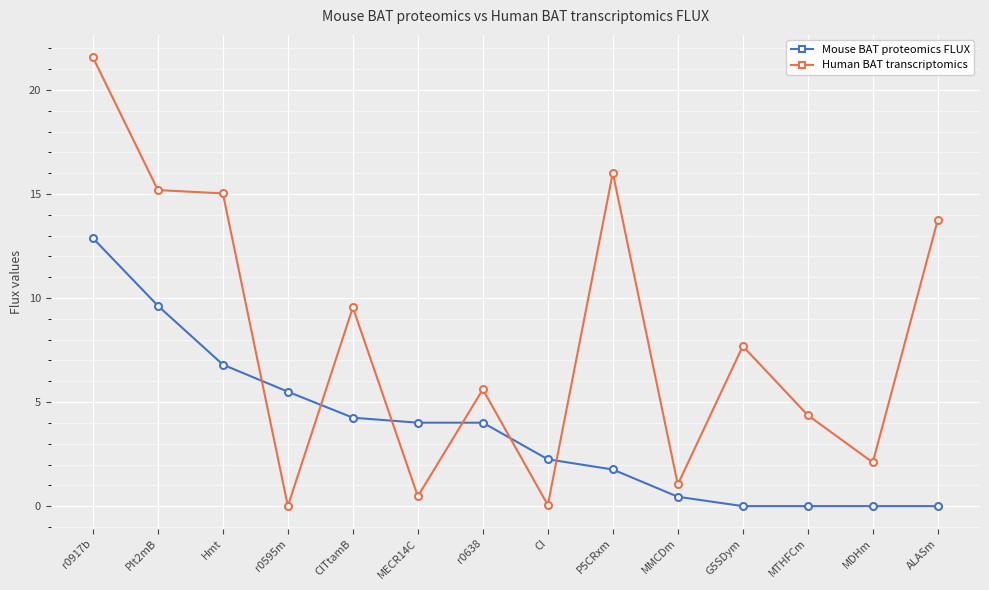

Is it true that Human BAT transcriptomics equals 7.0 at MTHFCm?

False